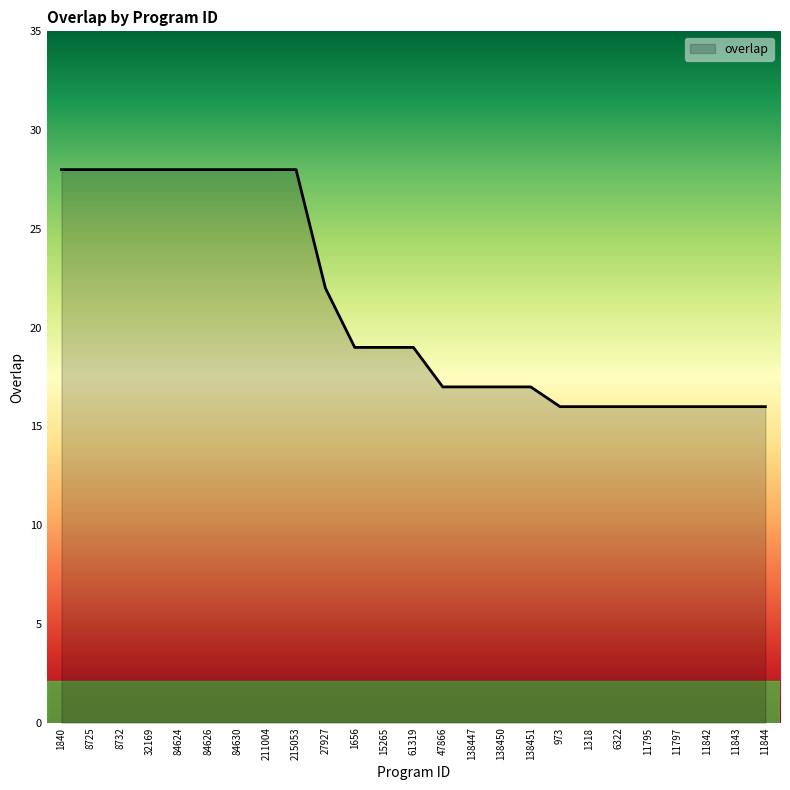

Does the chart have visible grid lines?

No